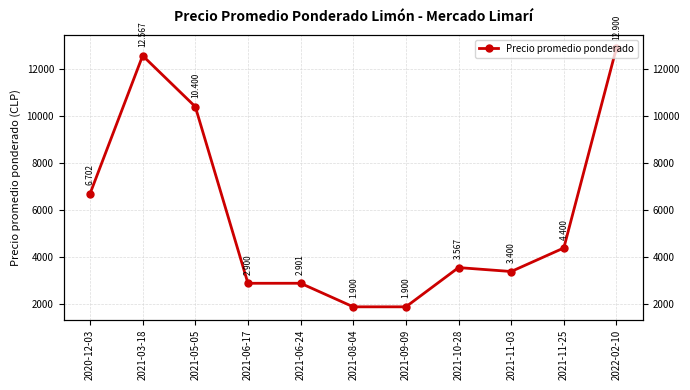

List the labels in order of value, smallest first.

2021-08-04, 2021-09-09, 2021-06-17, 2021-06-24, 2021-11-03, 2021-10-28, 2021-11-25, 2020-12-03, 2021-05-05, 2021-03-18, 2022-02-10